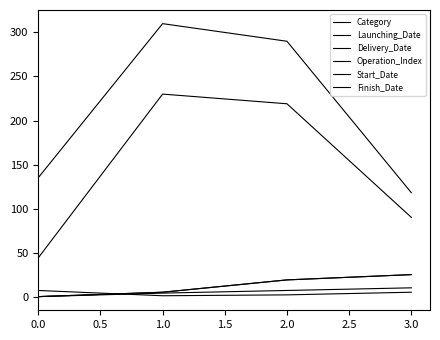

Where does the Launching_Date series first go above 19?

3.0